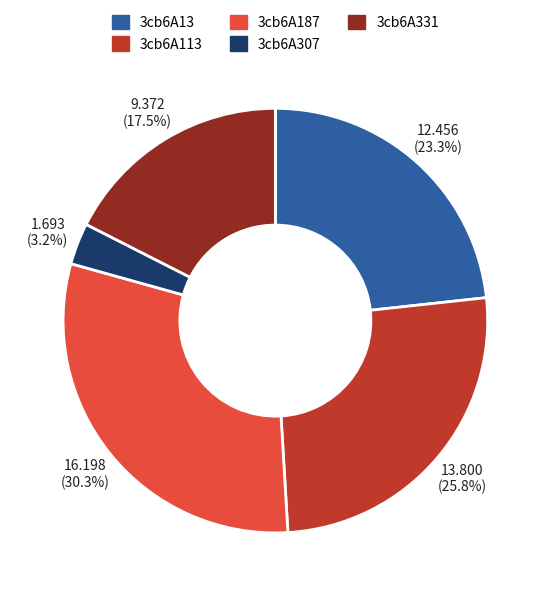

Between 3cb6A113 and 3cb6A13, which is larger?

3cb6A113